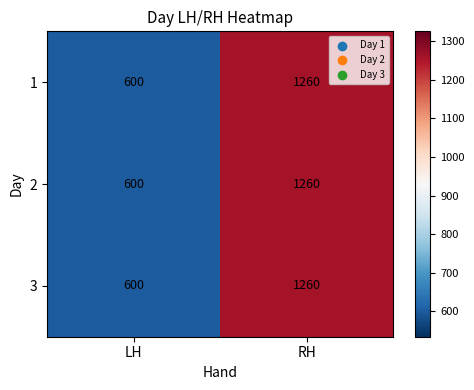

True or false: 2 has a value of 600 at LH.

True